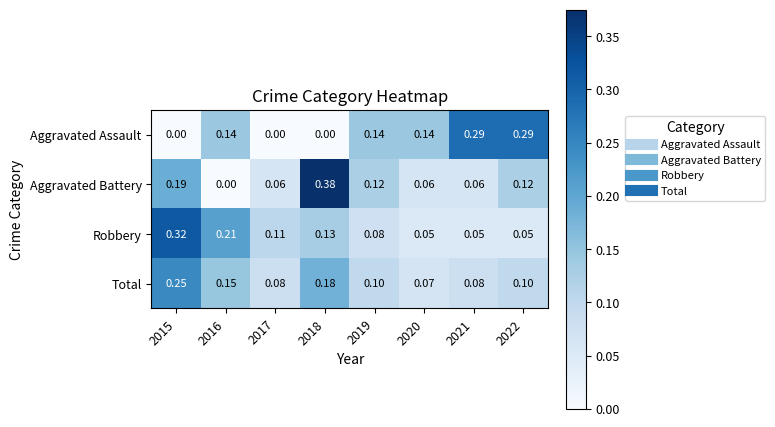

At 2017, list the series in order from smallest to largest.

Aggravated Assault, Aggravated Battery, Total, Robbery